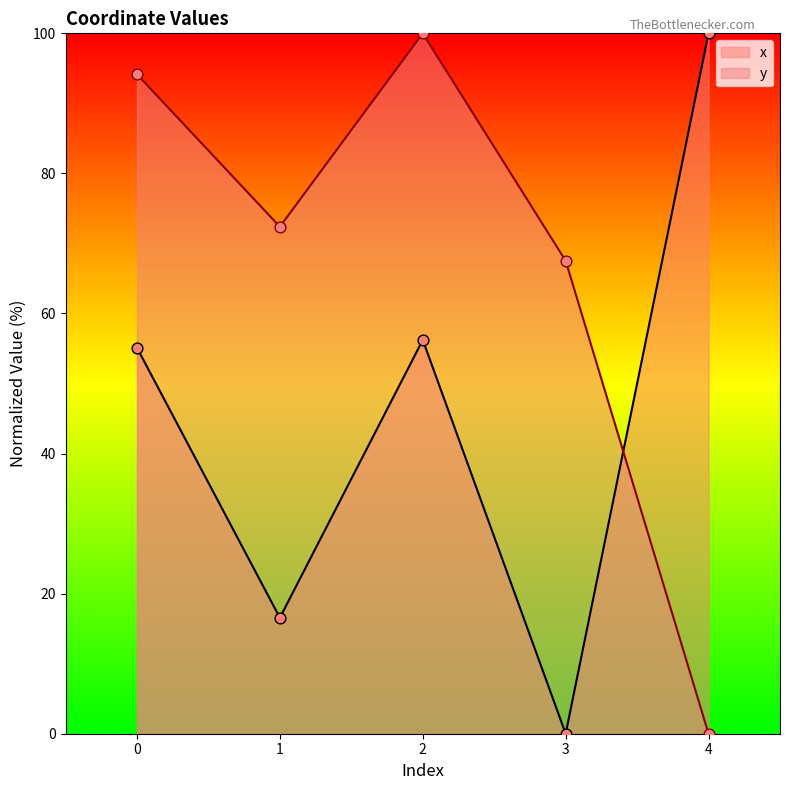

At how many categories does at least one series exceed 20?

5